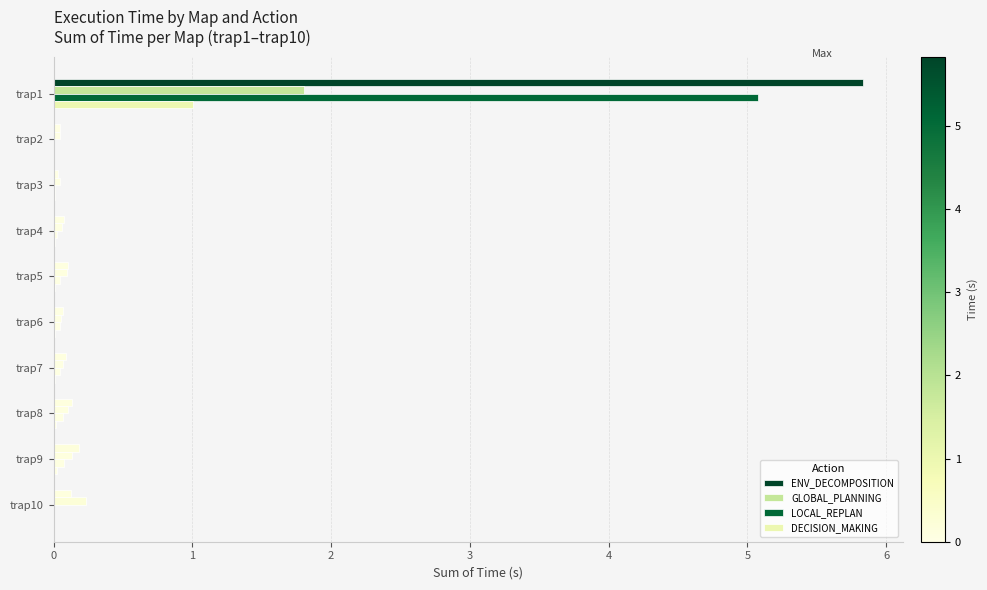

What is the maximum value for GLOBAL_PLANNING?

1.8